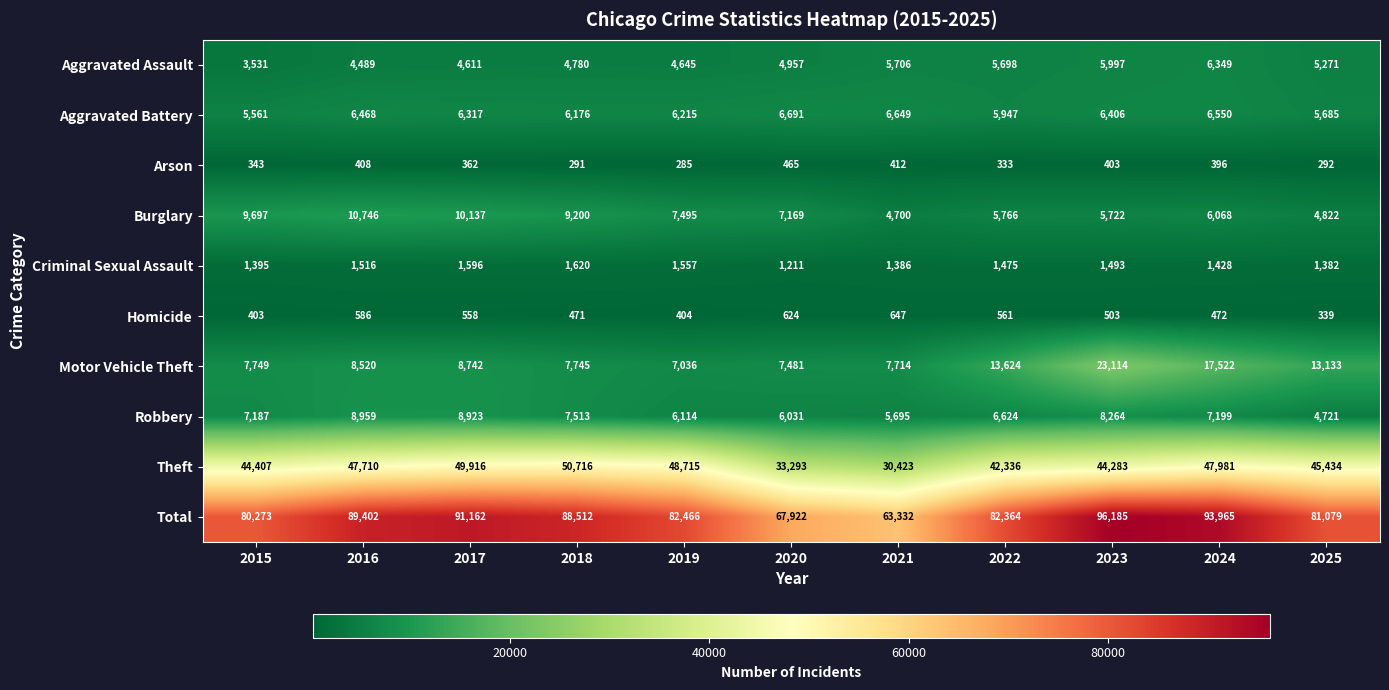

What is the sum of all Burglary values?

81522